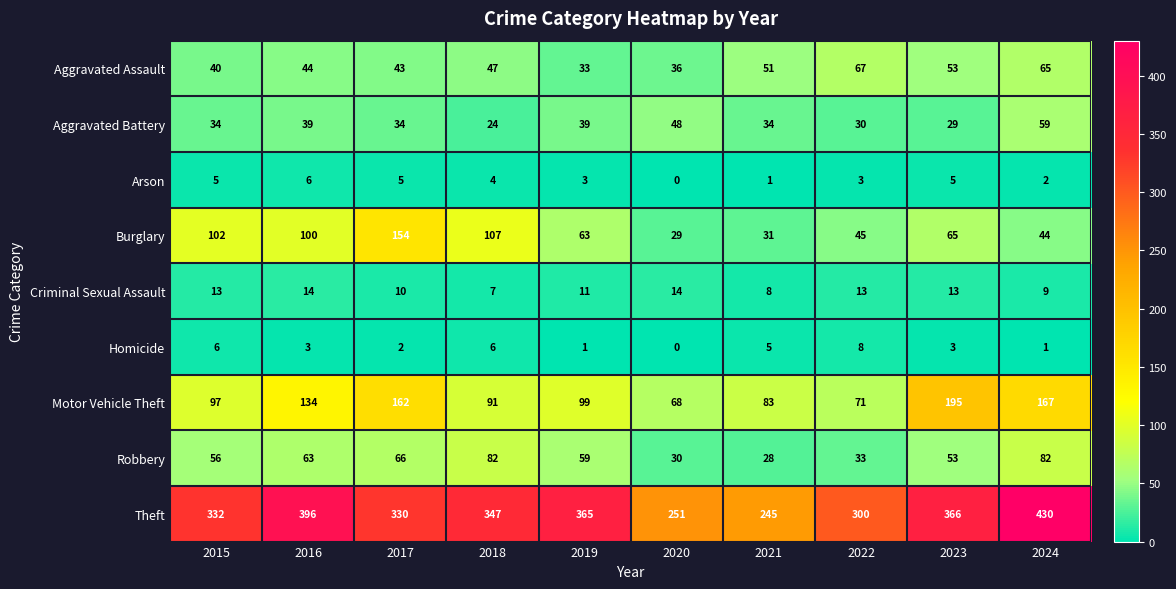

Which series has the largest total across all categories?

Theft